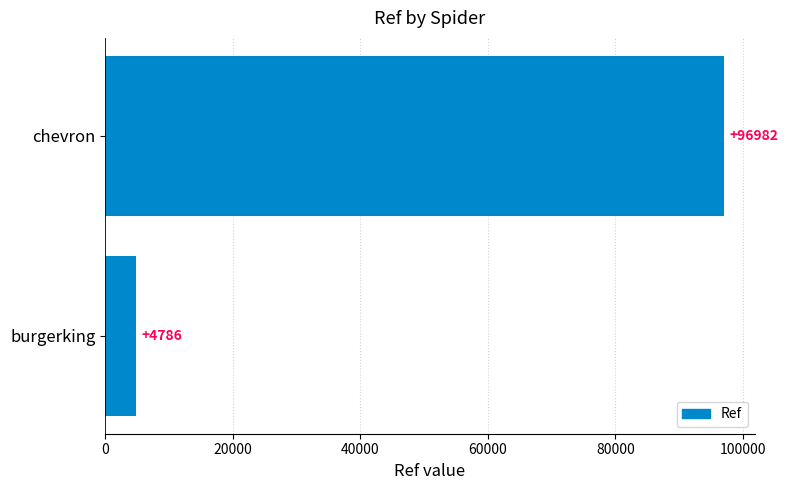

What is the maximum value shown in the chart?

96982